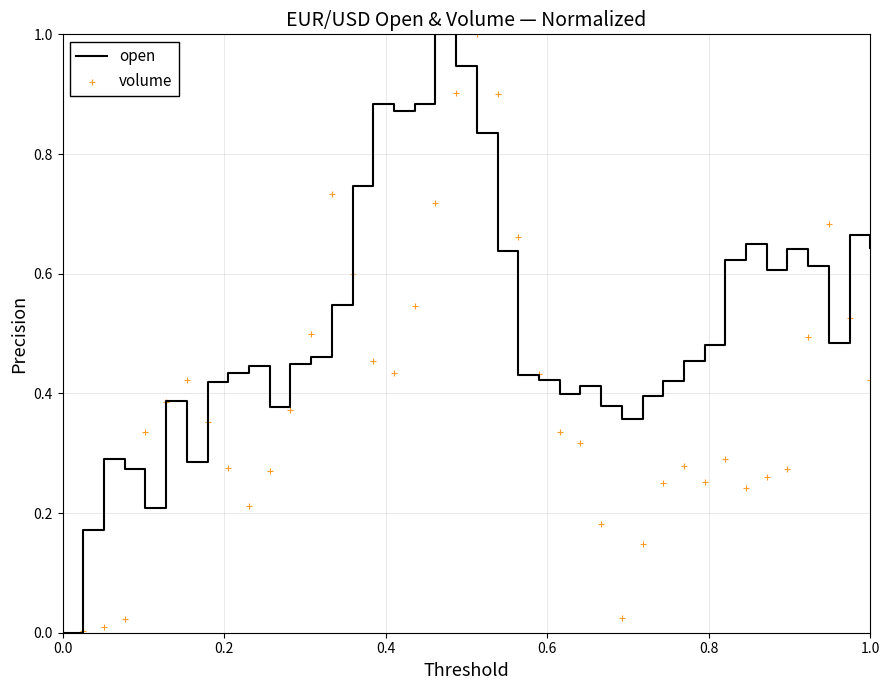

Which series has the largest total across all categories?

open